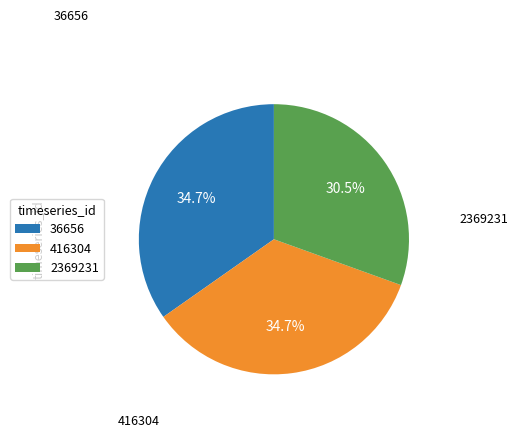

Which category has the smallest portion of the pie?

2369231